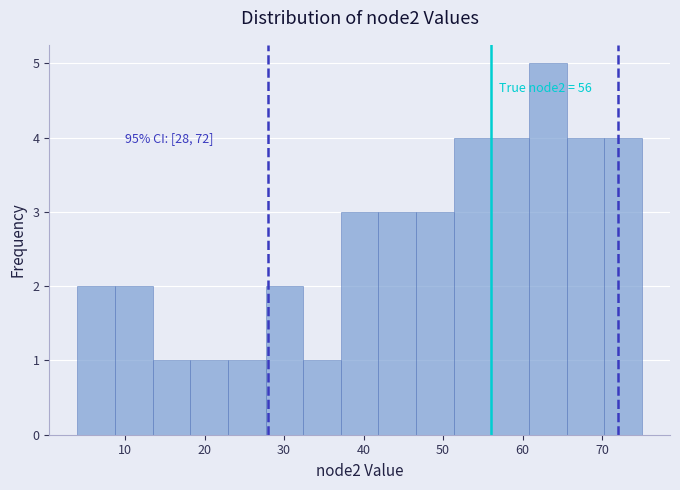

Over which range of the x-axis is the bar tallest?

61 to 66